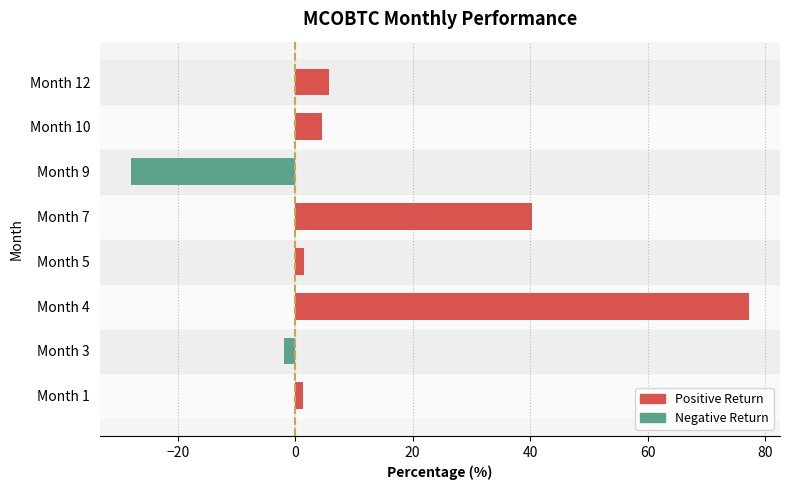

What is the minimum value shown in the chart?

-28.0